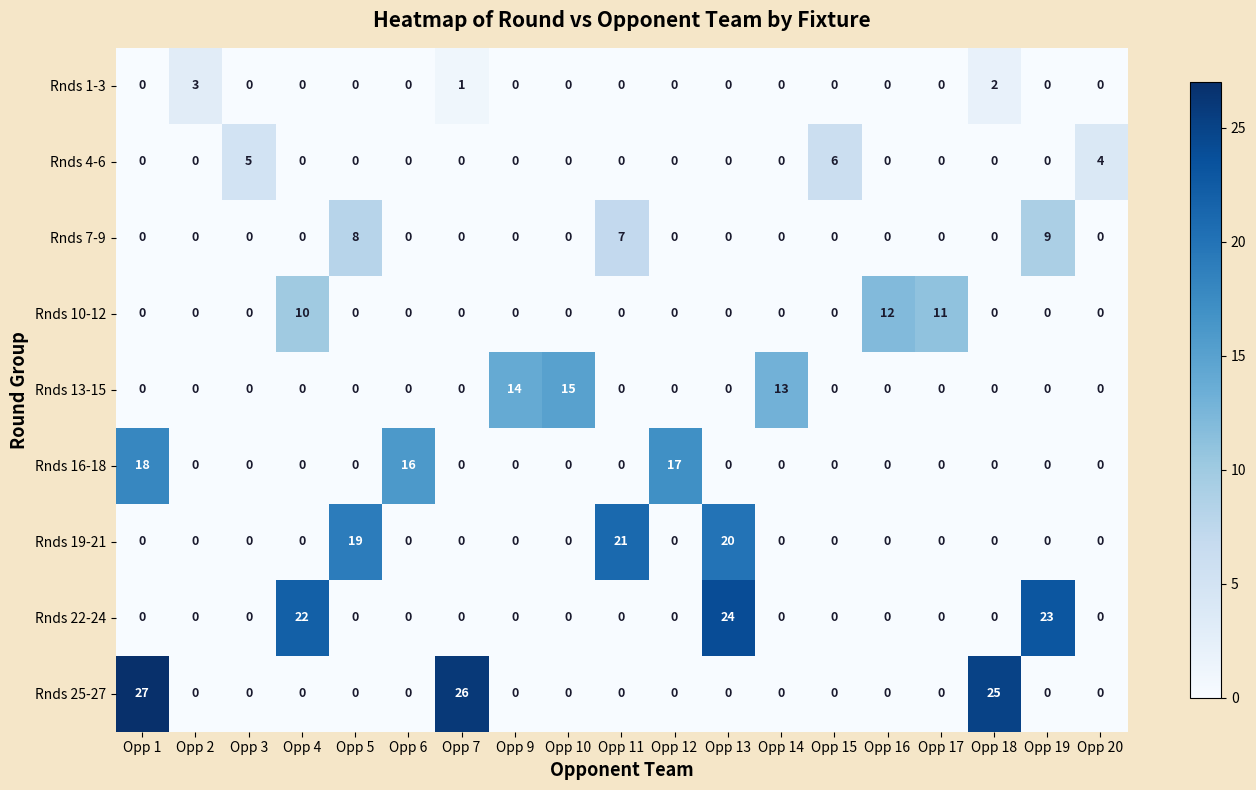

What is the sum of the Rnds 13-15 values at Opp 19 and Opp 9?

14